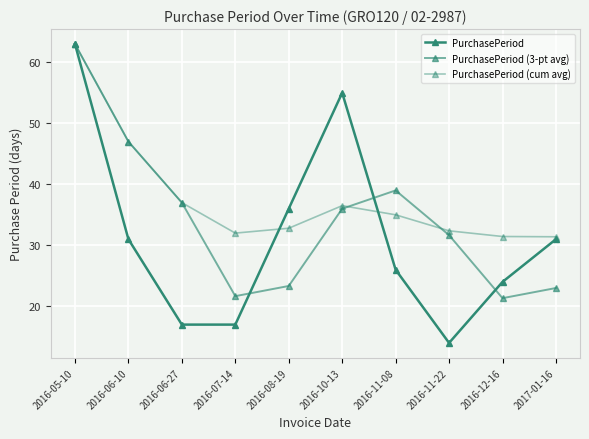

How many categories are shown in the chart?

10